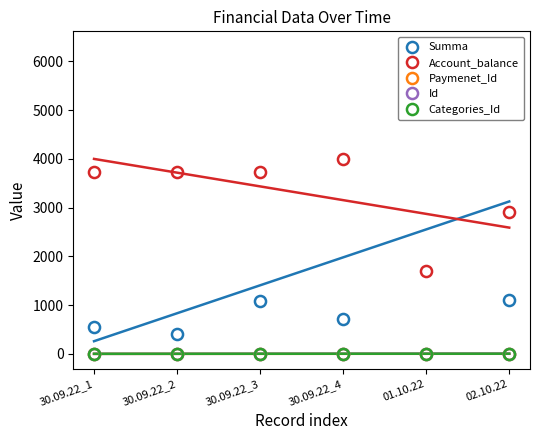

At which label does Account_balance reach its peak?

30.09.22_4